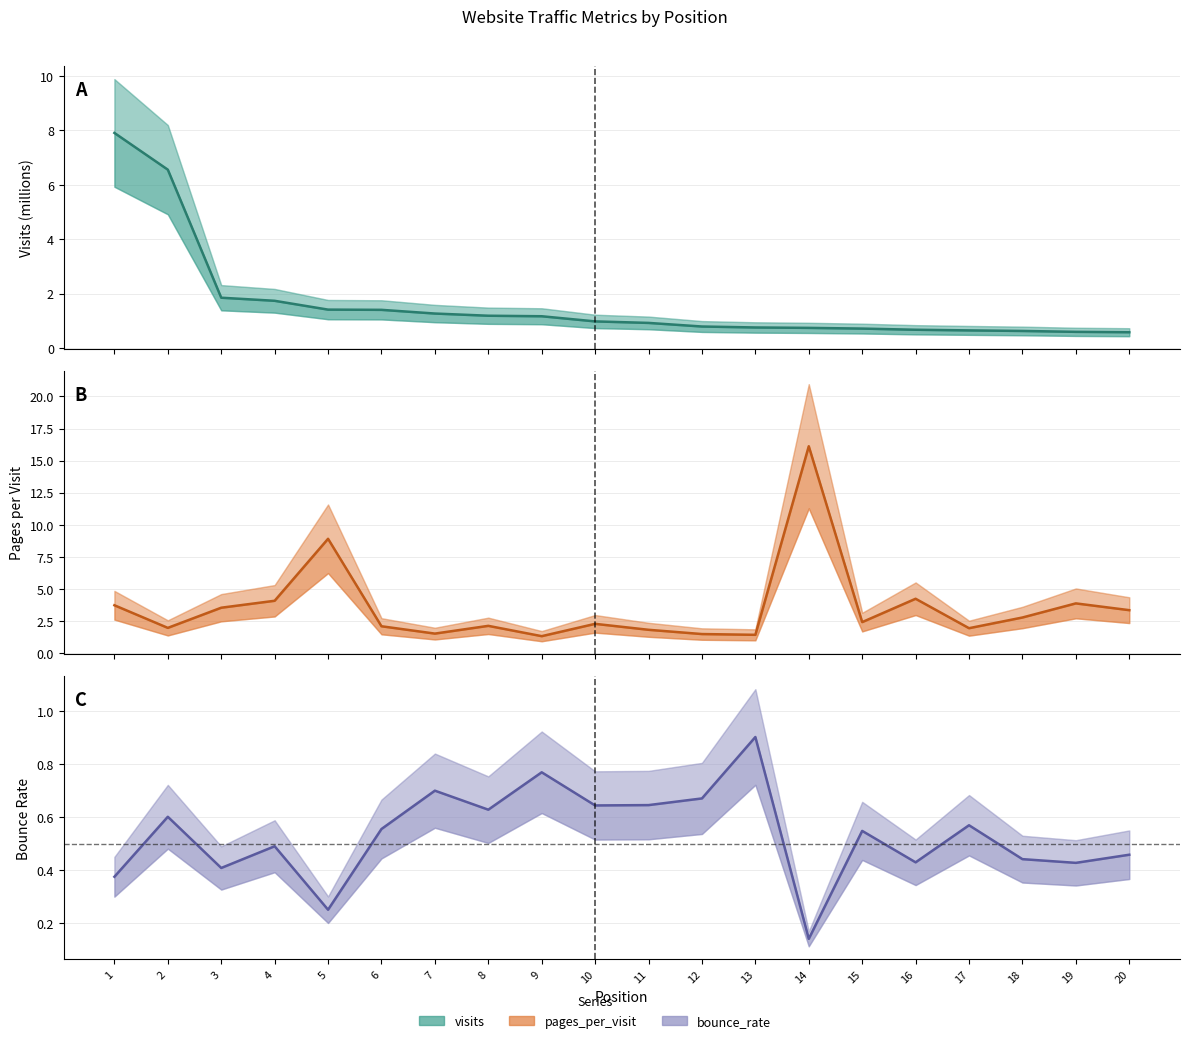

Where is bounce_rate nearest to the value 0?

14